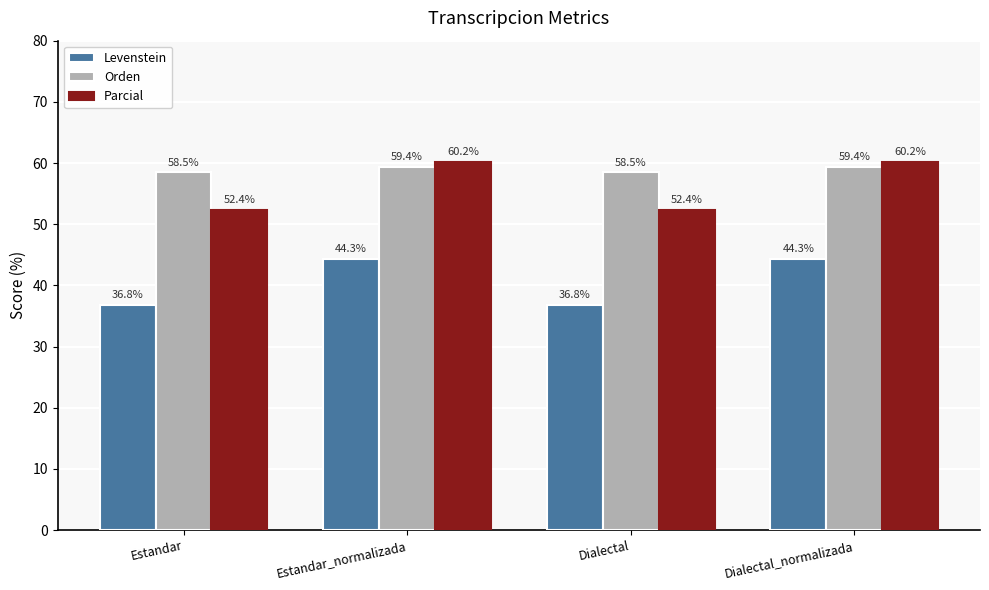

What is the highest value of the Parcial series?

60.2